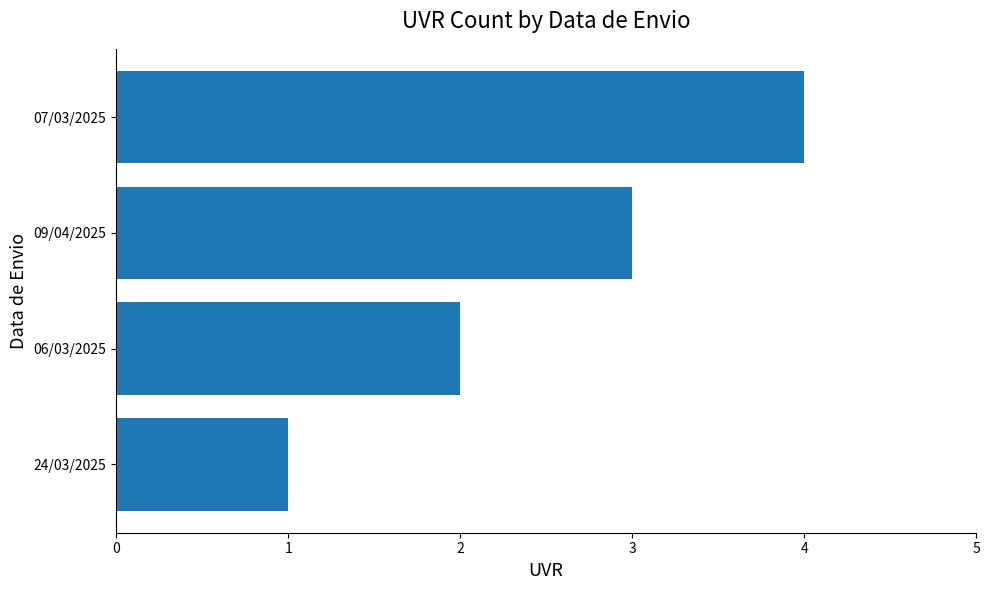

The value at 09/04/2025 is 3. True or false?

True